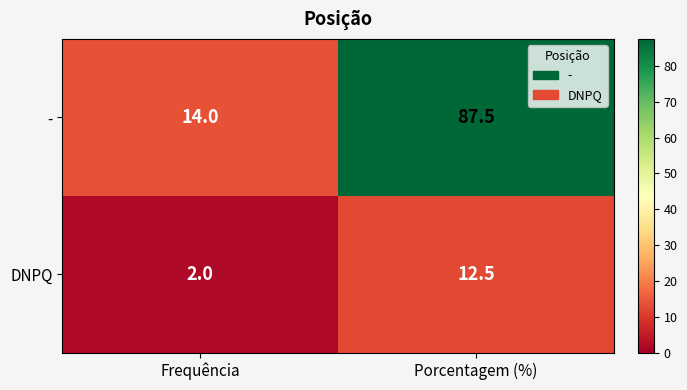

Rank the series by their maximum value, from highest to lowest.

-, DNPQ